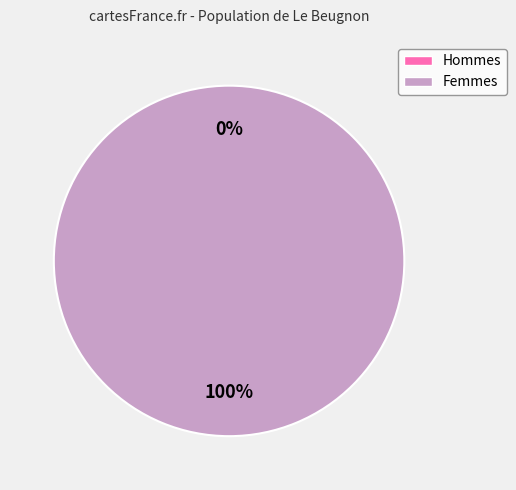

Is it true that 1607720668 is 100% of the pie?

True